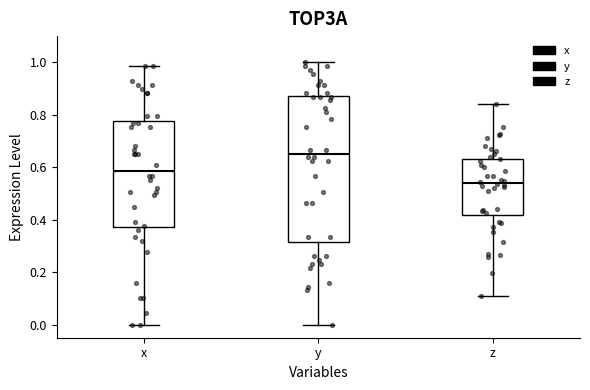

Where does the median line of the box for z sit on the y-axis? The values are not printed on the chart, so give them approximately, as read against the axis.

0.54